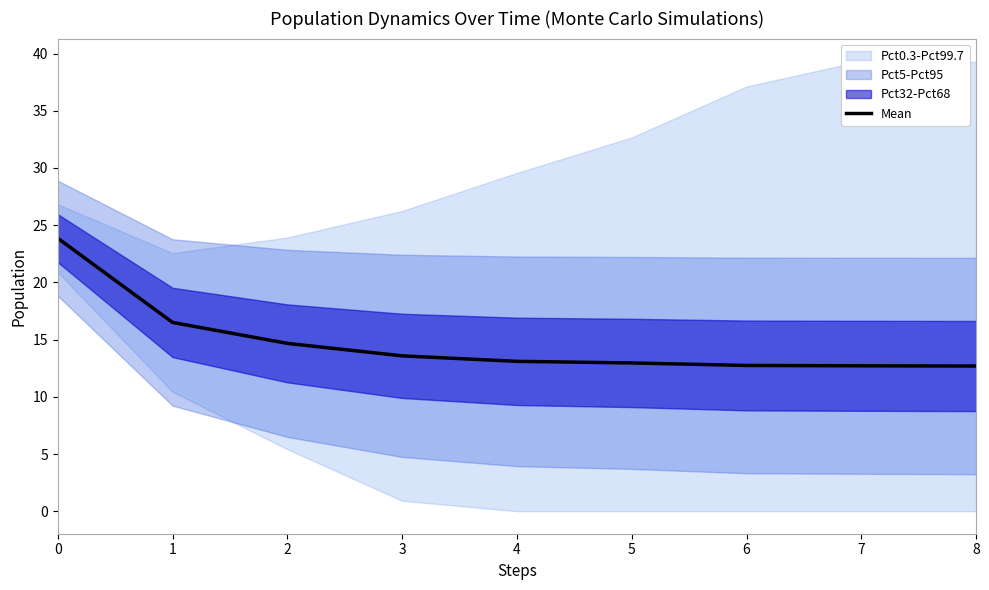

The value at 5 is 13.0. True or false?

True